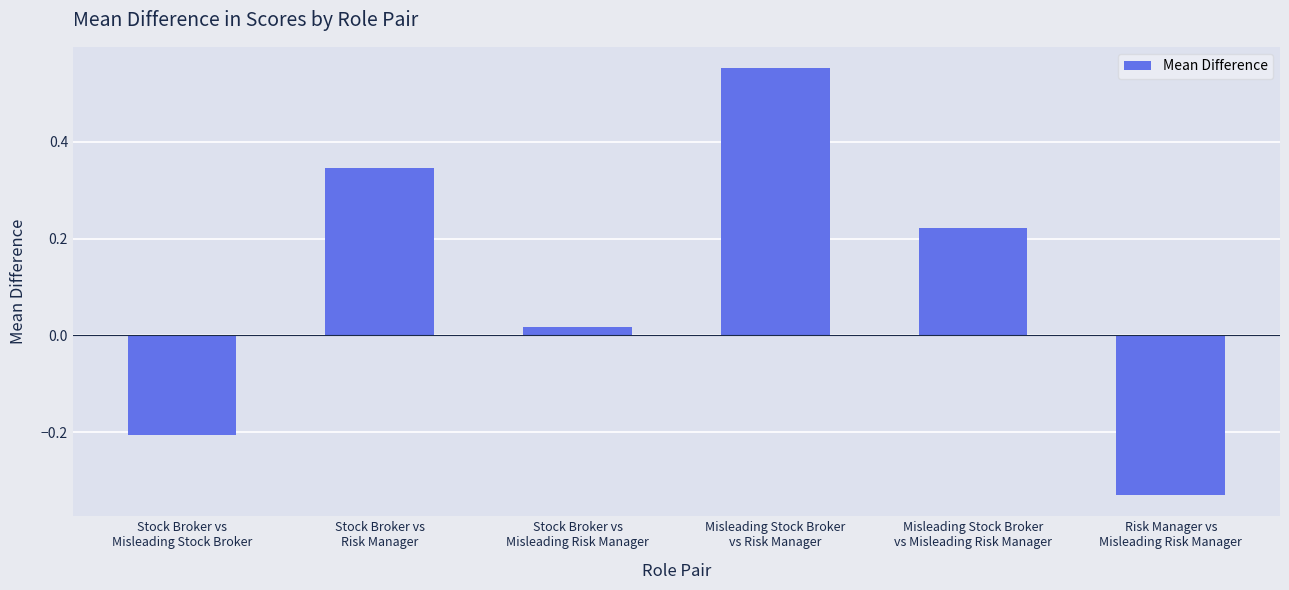

What is the difference between the values at Risk Manager vs
Misleading Risk Manager and Misleading Stock Broker
vs Risk Manager?

0.9